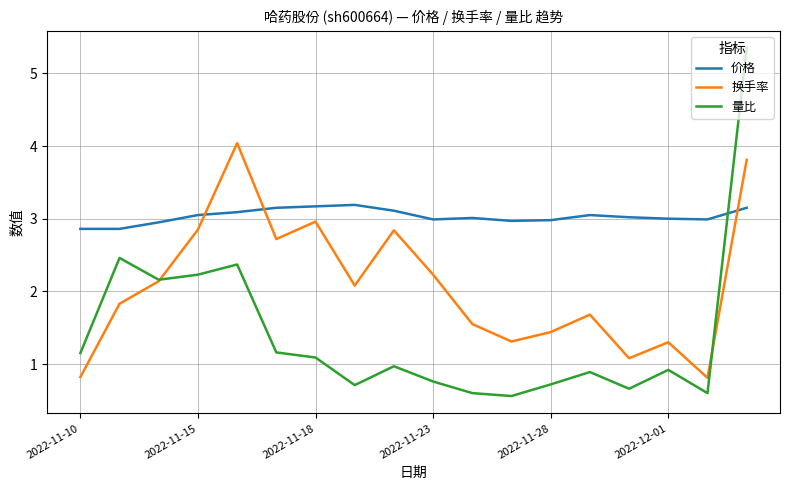

Which series has the largest total across all categories?

价格